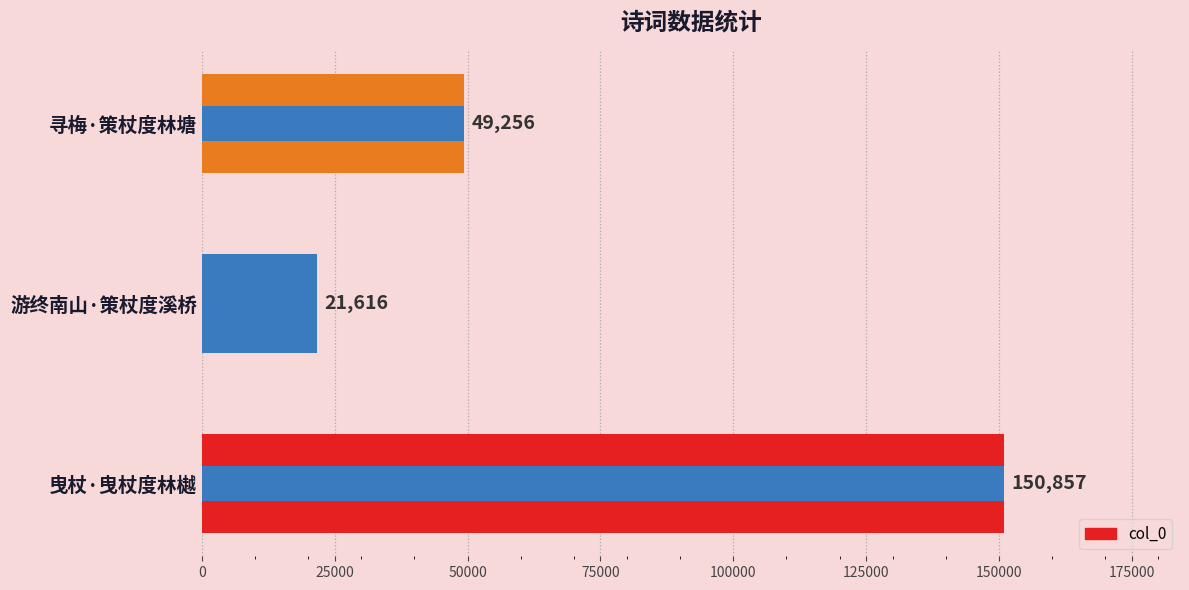

Reading left to right, what are all the values shown in this chart?

150857	21616	49256